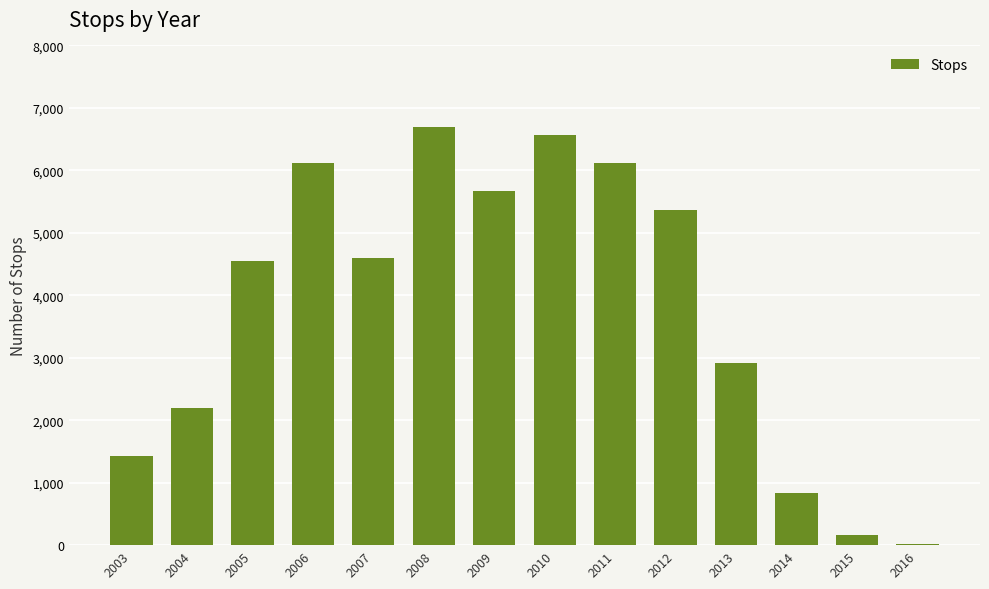

At which label is the value closest to 3359?

2013